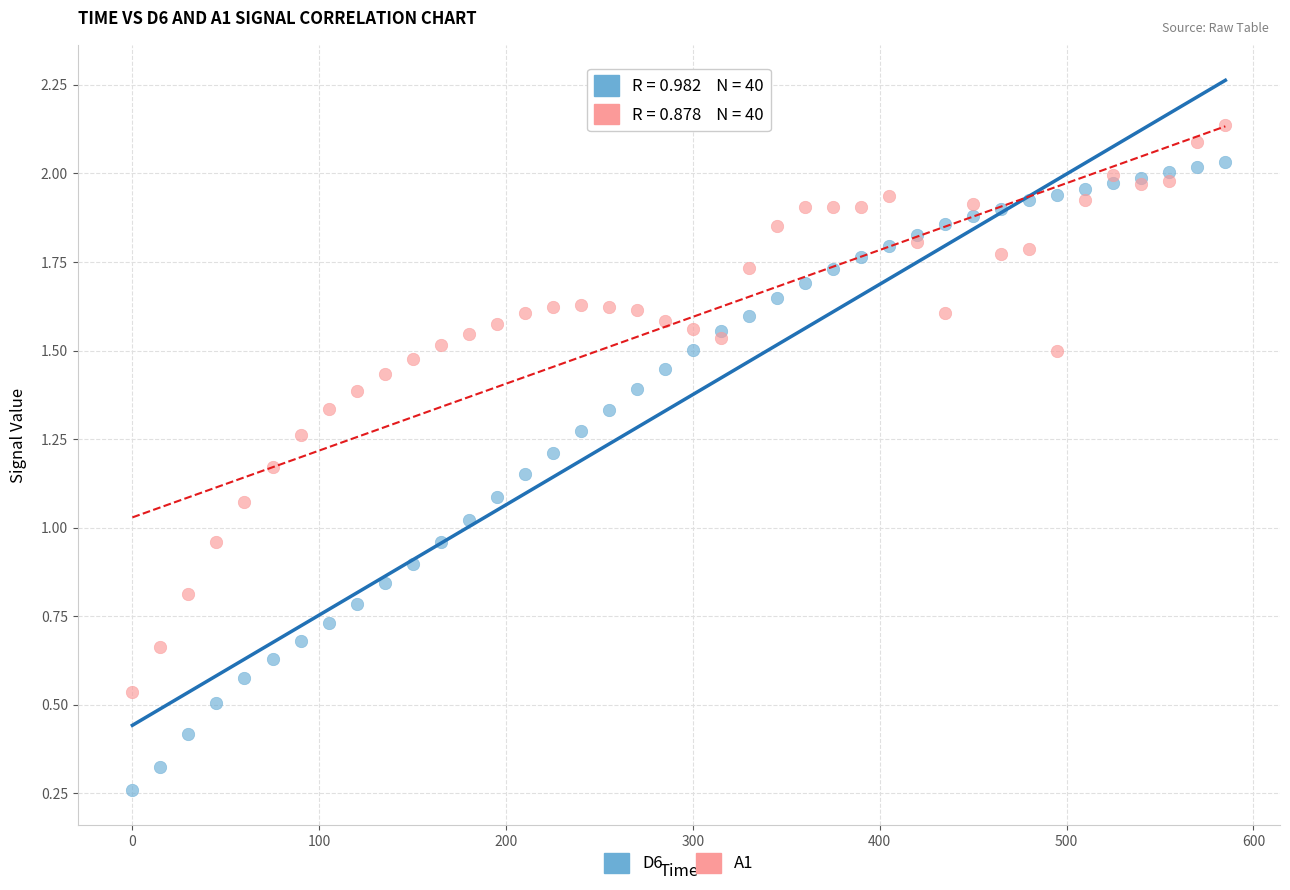

Which series reaches the minimum Y coordinate?

D6